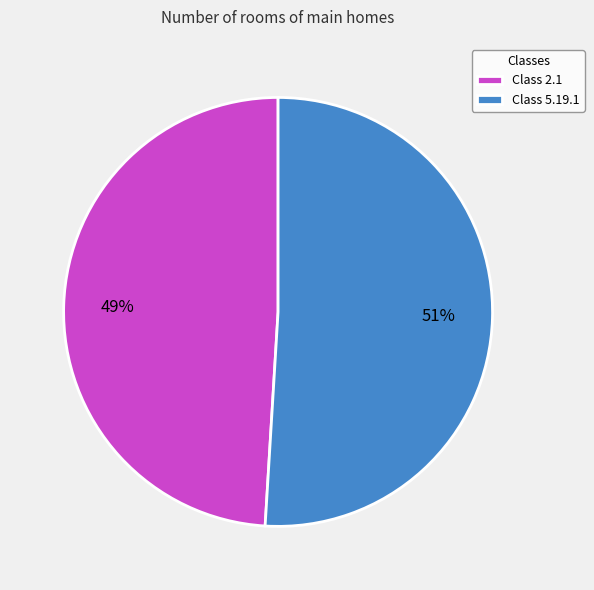

Approximately how many times larger is the value at Class 5.19.1 compared to Class 2.1?

1.0